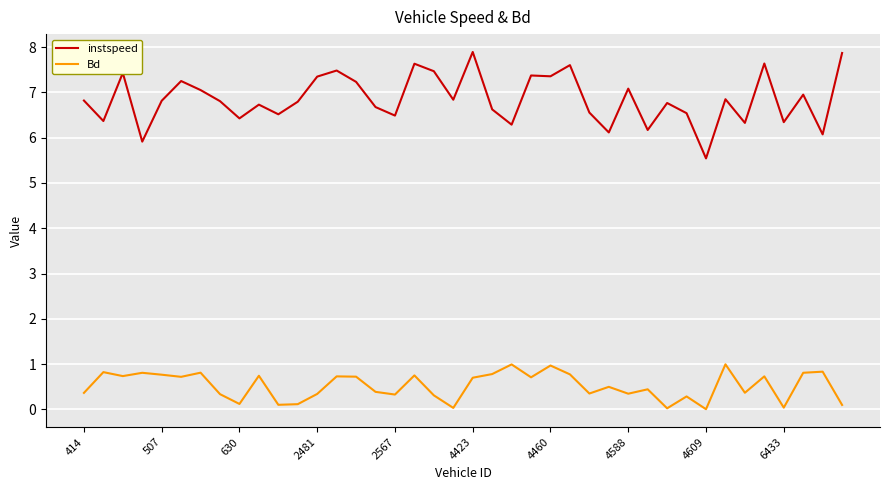

Which series has the largest total across all categories?

instspeed